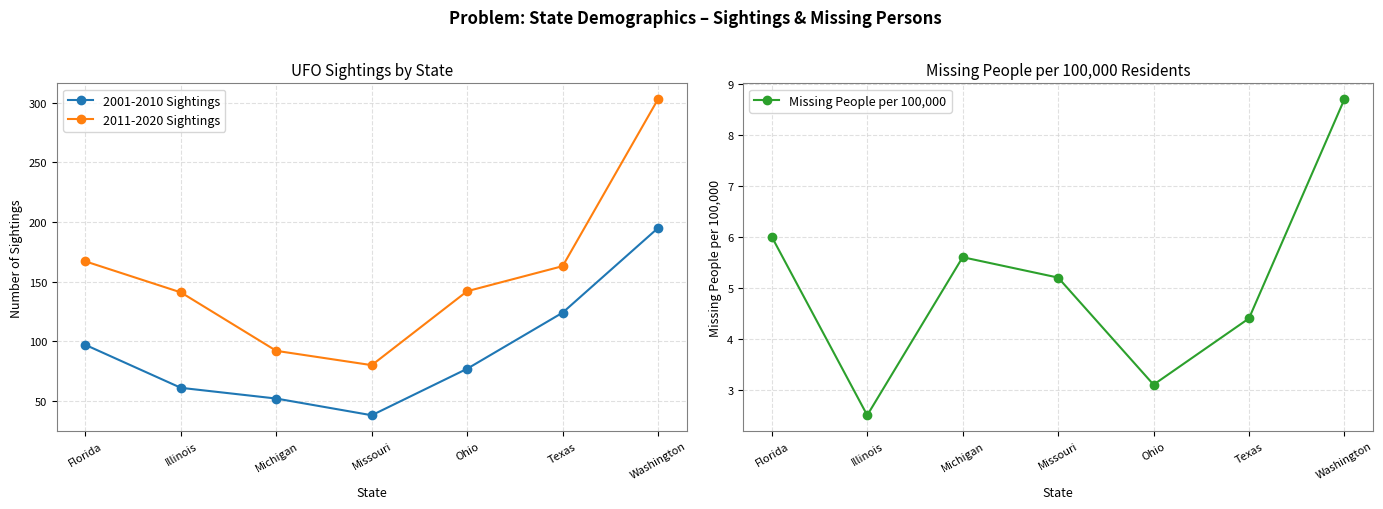

What is the total value across all series at Illinois?

204.5